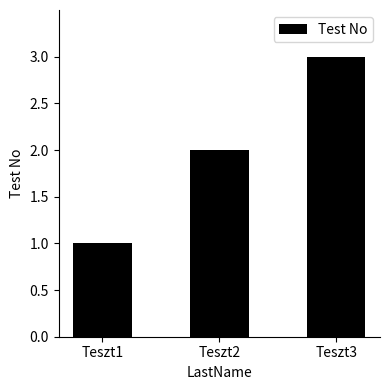

Rank the categories by value from highest to lowest.

Teszt3, Teszt2, Teszt1